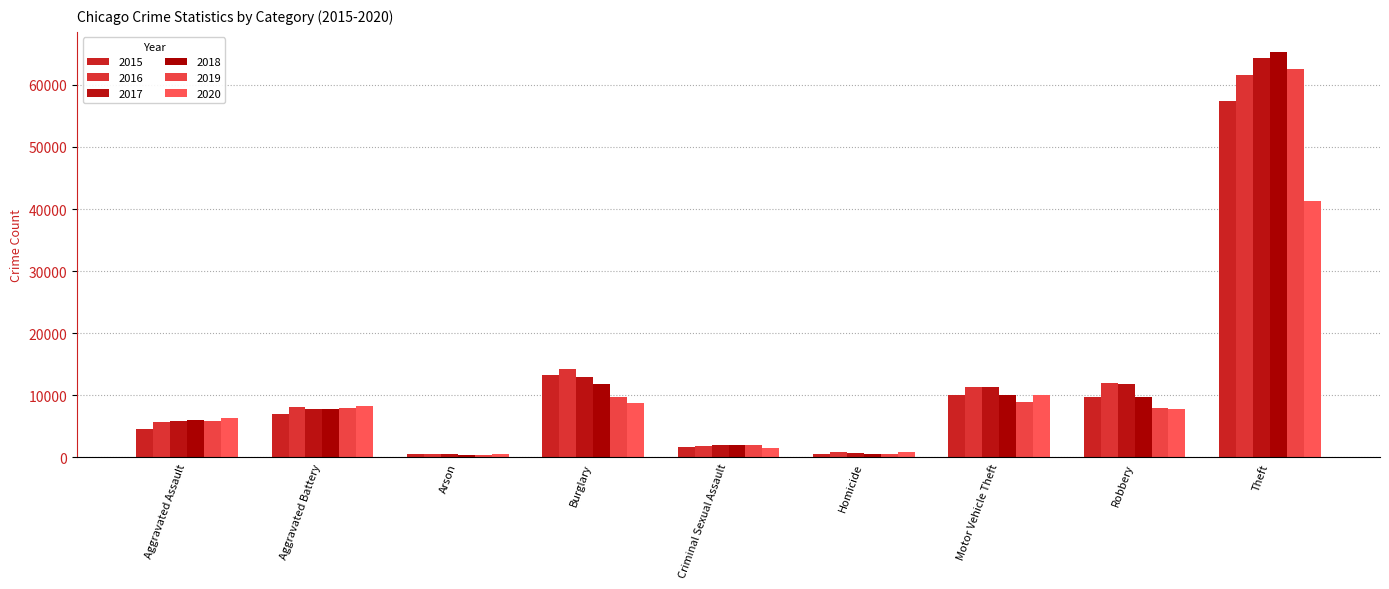

What is the total value across all series at Arson?

2744